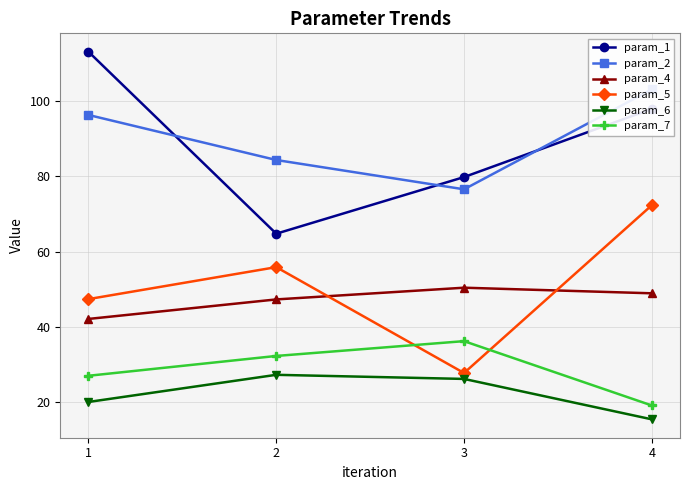

Count the number of data series in this chart.

6